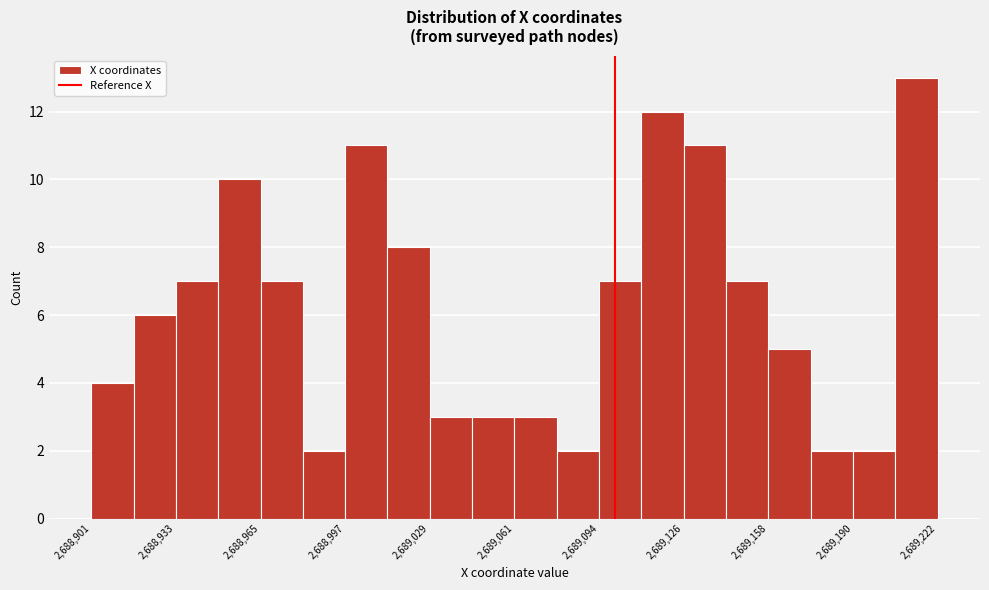

Around what value on the x-axis is the tallest bar? Give the approximate position of its centre, as read against the axis.

2689215